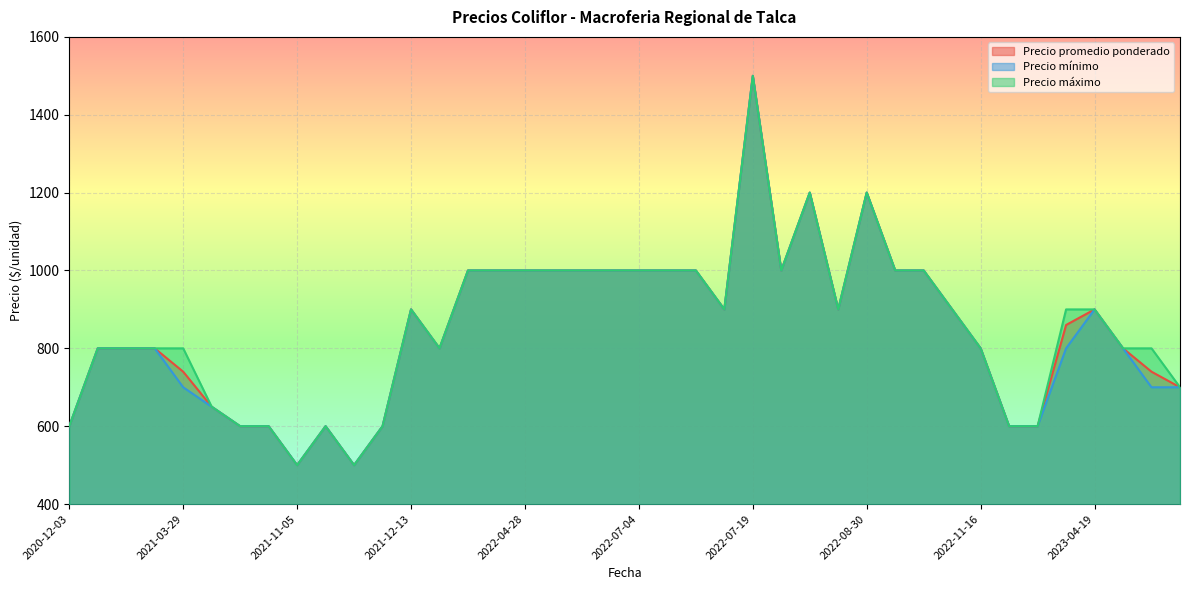

What is the difference between the maximum and second lowest values in the Precio máximo series?

1000